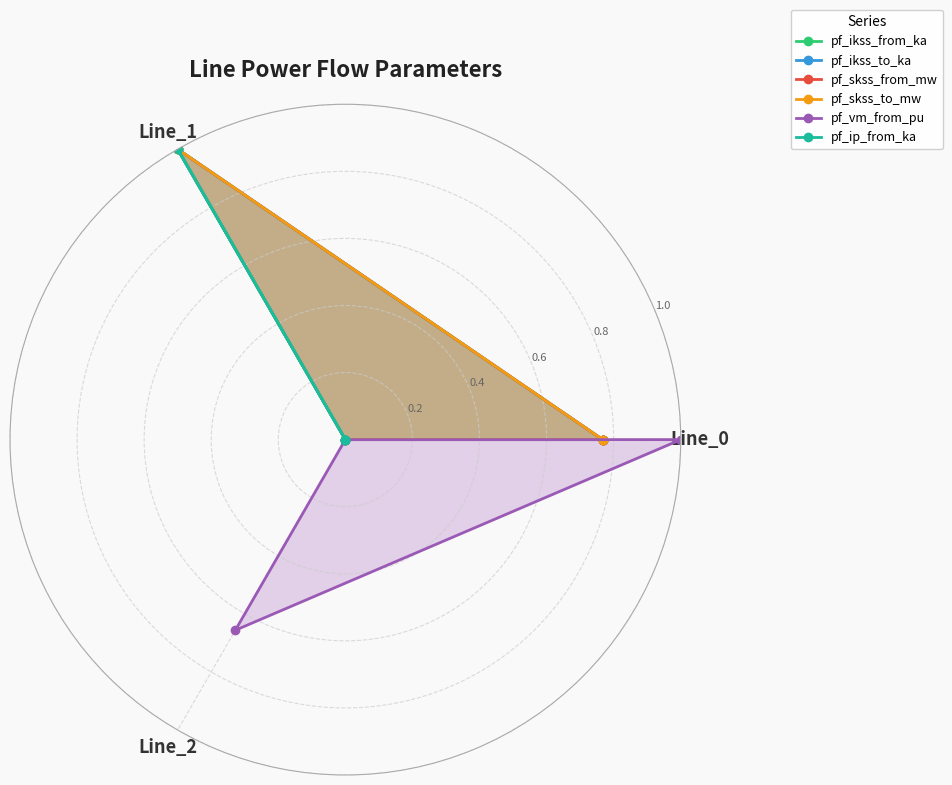

What is the difference between the highest and lowest values at Line_2?

0.7